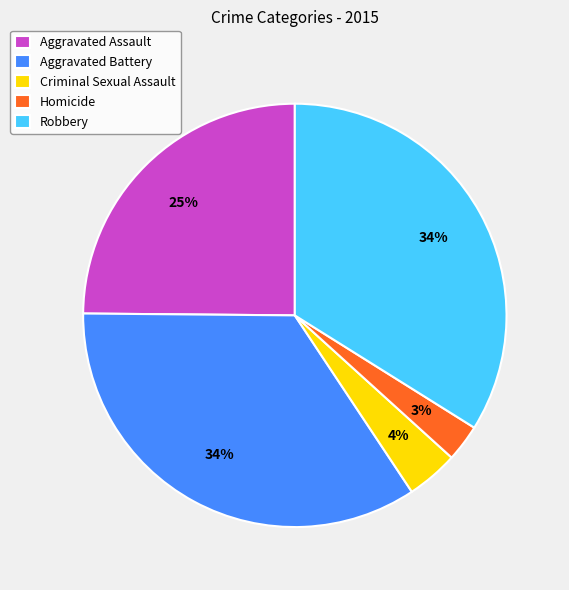

What is the ratio of the value at Aggravated Battery to the value at Aggravated Assault?

1.4